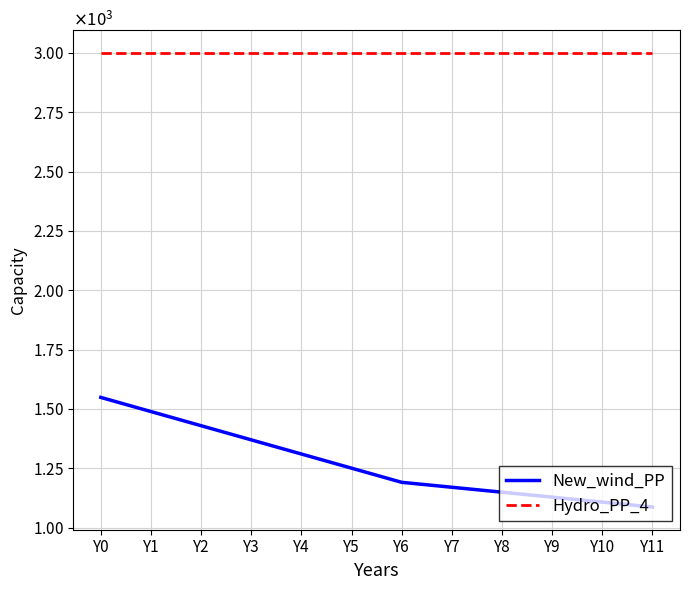

Does the chart have visible grid lines?

Yes